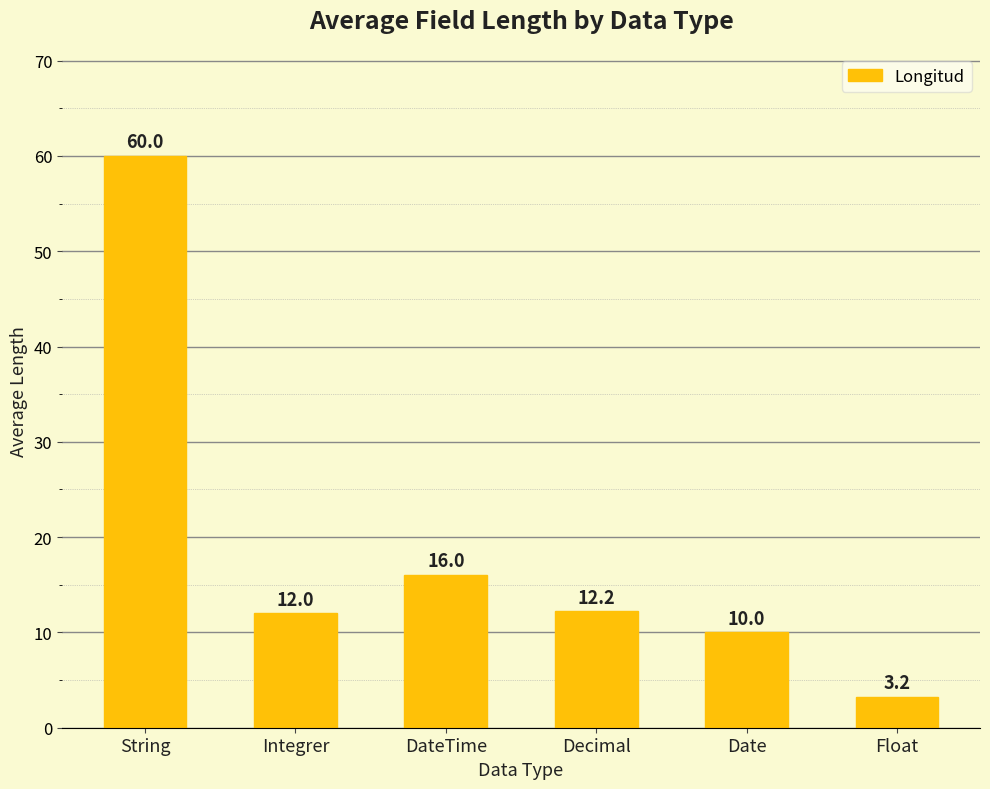

What is the difference between the values at String and Float?

56.8